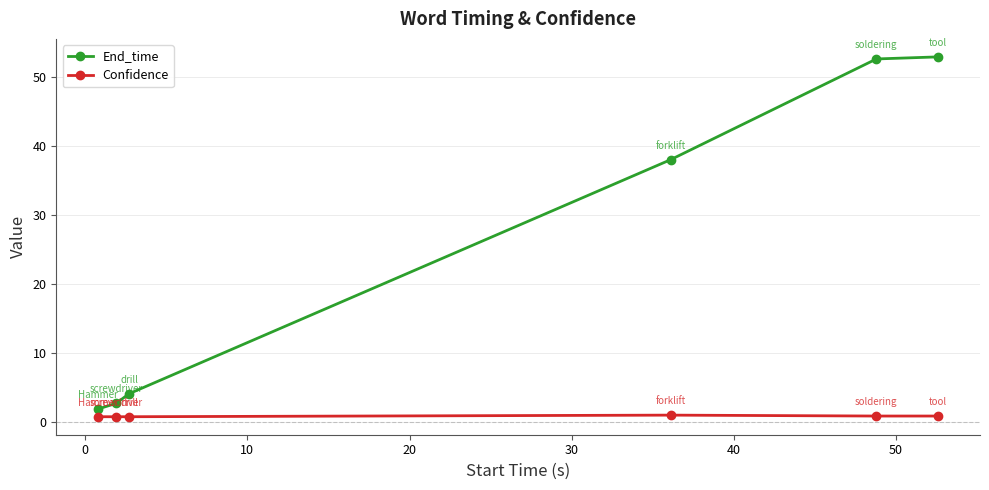

What is the highest value of the Confidence series?

1.0